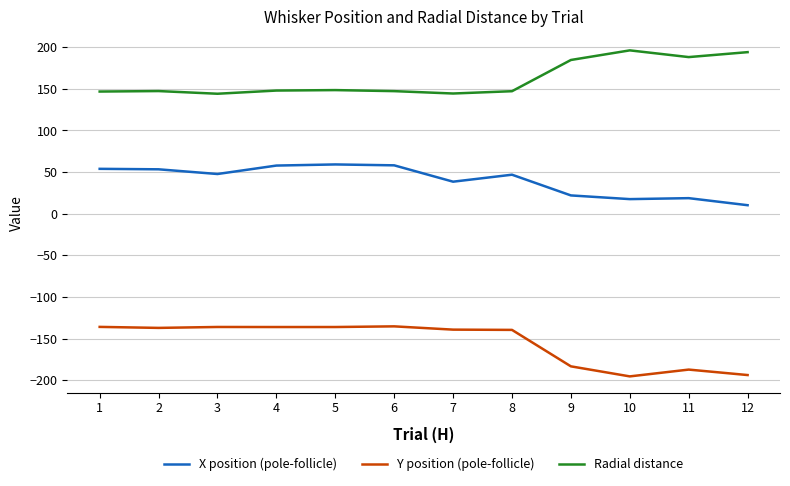

List the series in order of their overall mean, lowest first.

Y position (pole-follicle), X position (pole-follicle), Radial distance